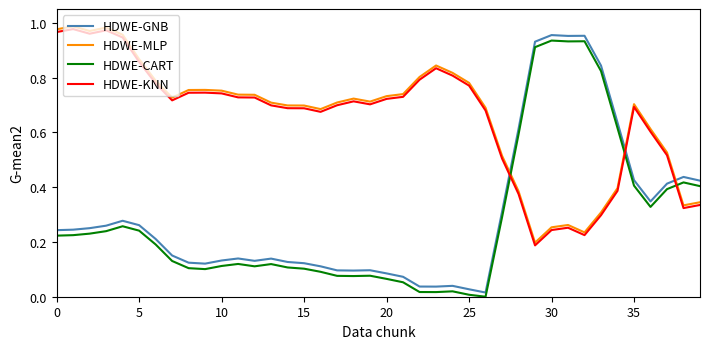

Which series has the widest spread of values?

HDWE-GNB